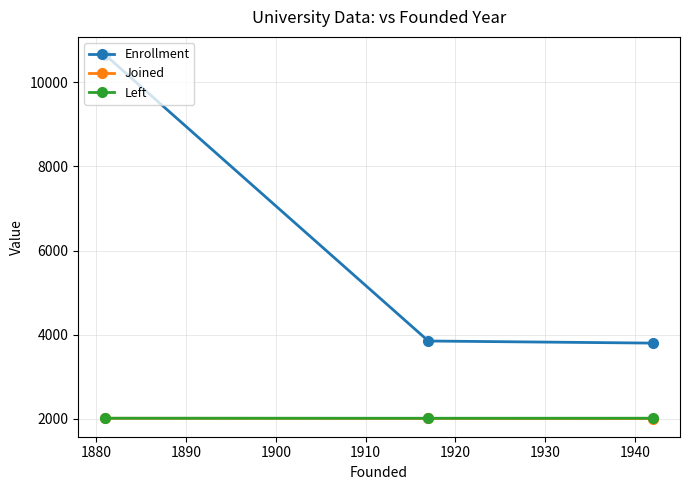

Which series has the largest total across all categories?

Enrollment